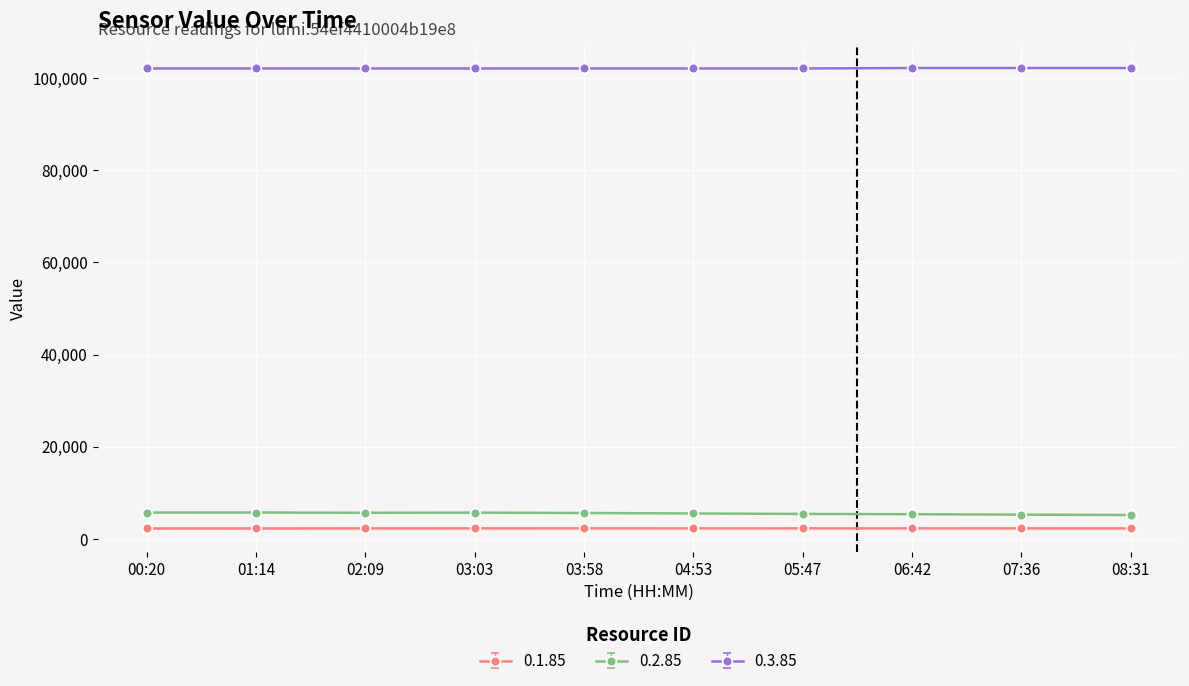

The value of 0.2.85 at 04:53 is 2214. True or false?

False